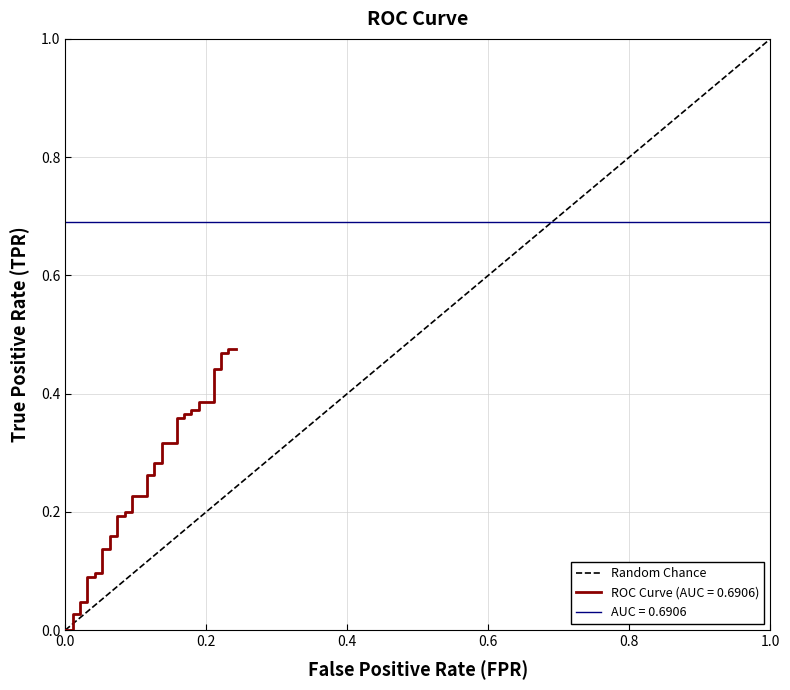

Is it true that the value at 0.0 is 0?

False